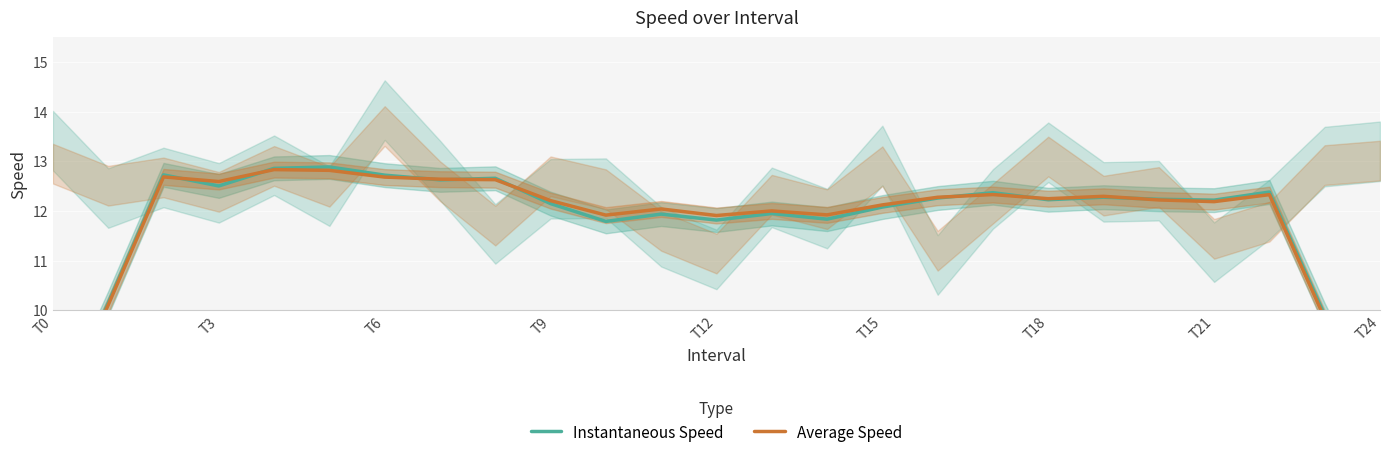

What is the greatest value displayed?

12.9